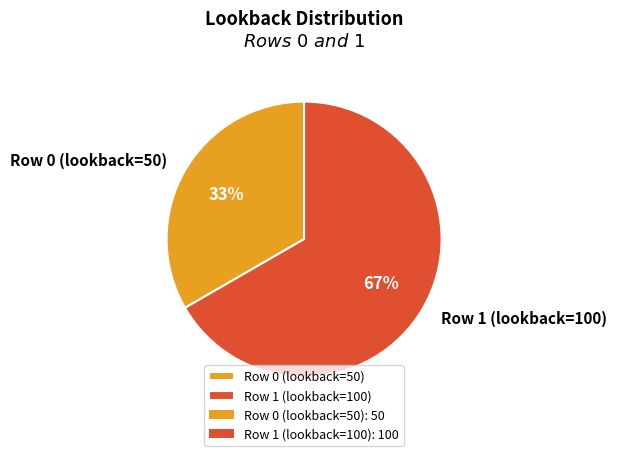

Which slice is the largest?

Row 1 (lookback=100)